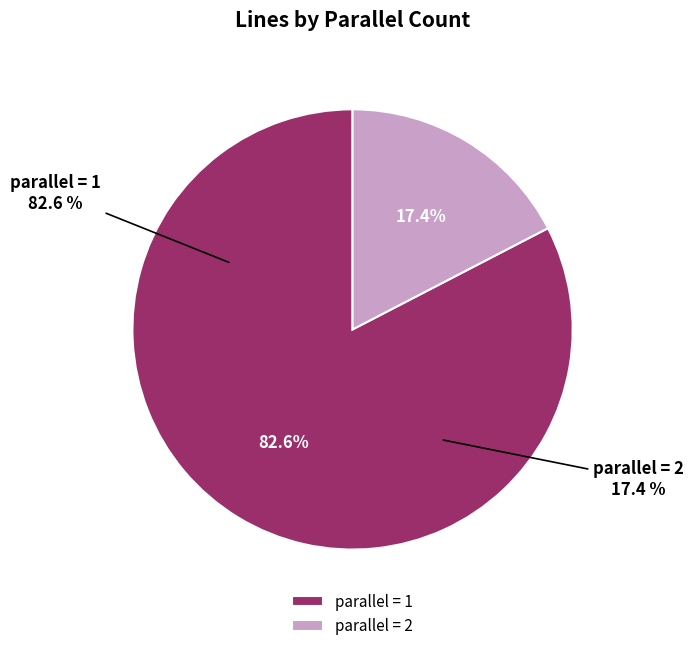

Is there any slice that represents more than half of the pie?

Yes